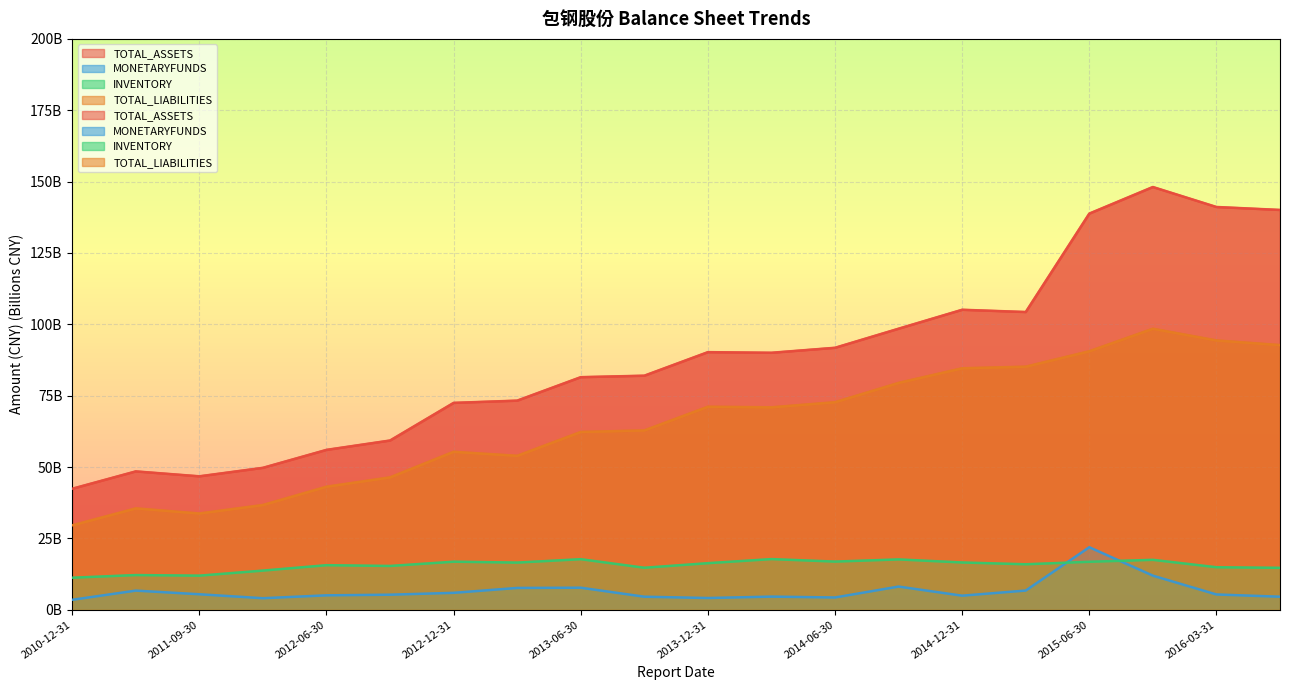

What is the highest value of the INVENTORY series?

17.8